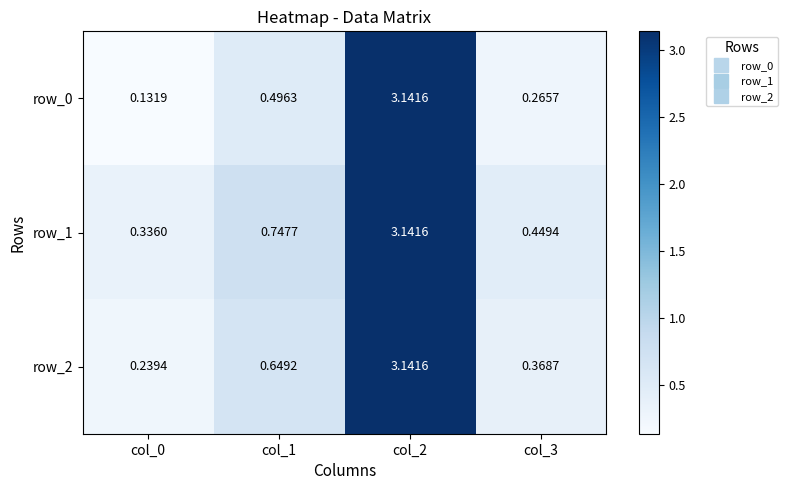

Is the value of row_2 at col_2 greater than the value of row_1 at col_1?

Yes